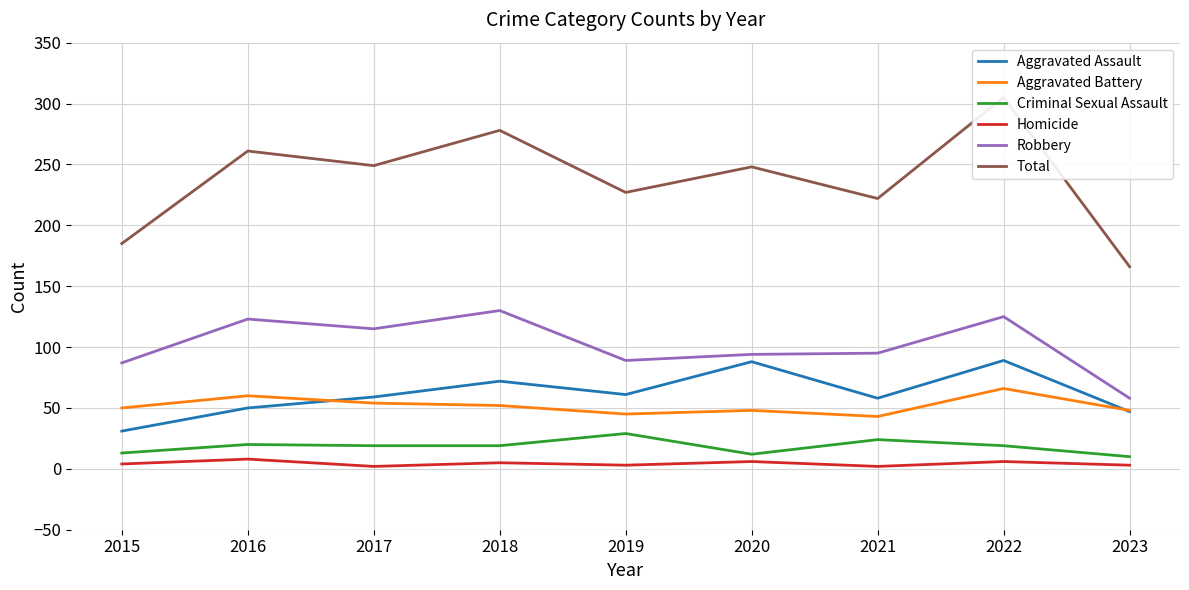

True or false: Homicide and Total intersect in this chart.

False